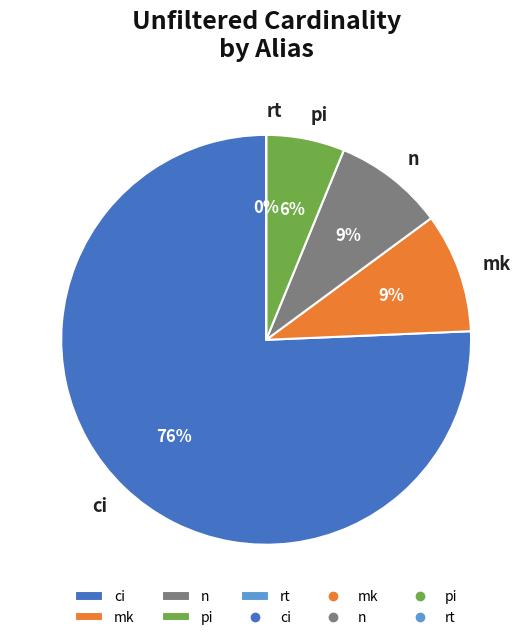

Between n and pi, which is larger?

n